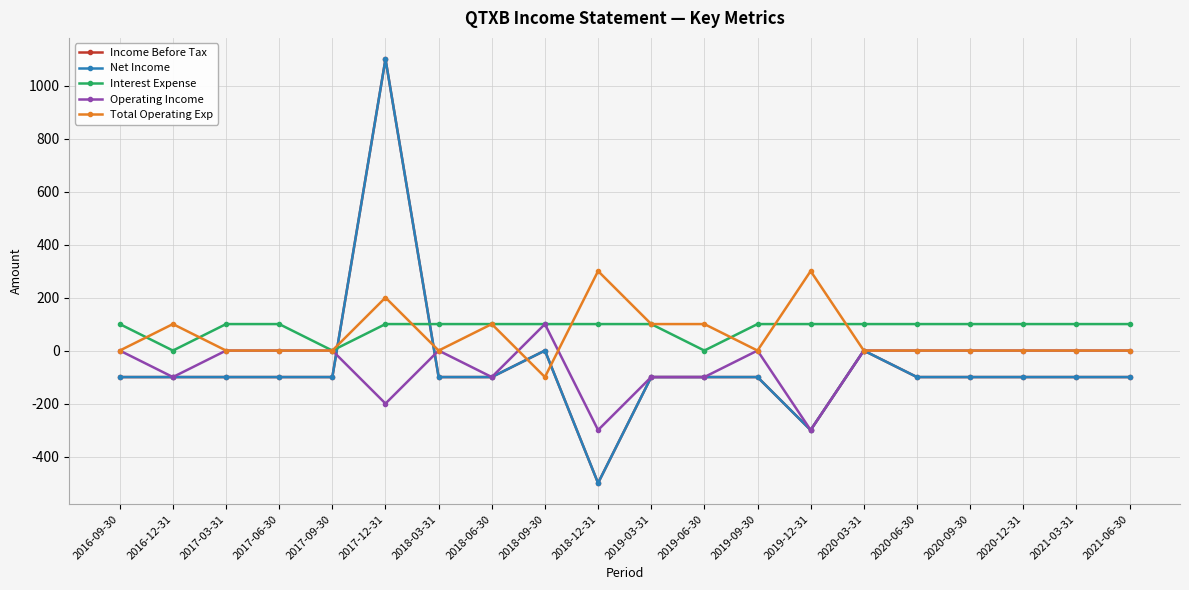

Rank the series at 2017-03-31 from lowest to highest value.

Income Before Tax, Net Income, Operating Income, Total Operating Exp, Interest Expense